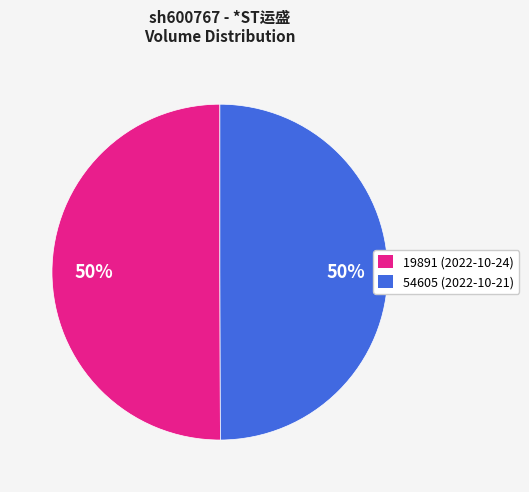

To the nearest percent, what portion does 54605 (2022-10-21) represent?

50%